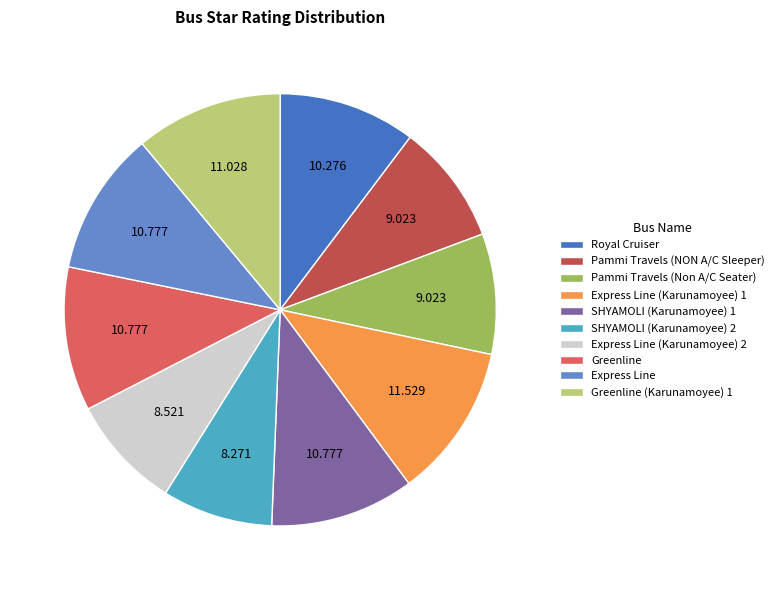

Do Express Line and SHYAMOLI (Karunamoyee) 2 together represent more than half of the pie?

No